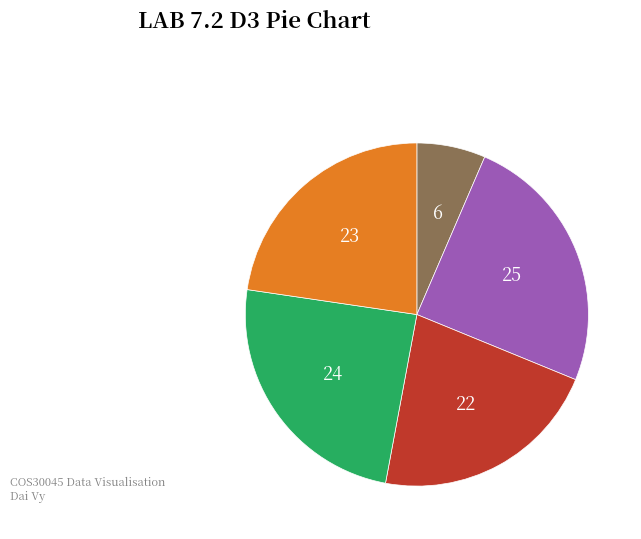

Is there any slice that represents more than half of the pie?

No